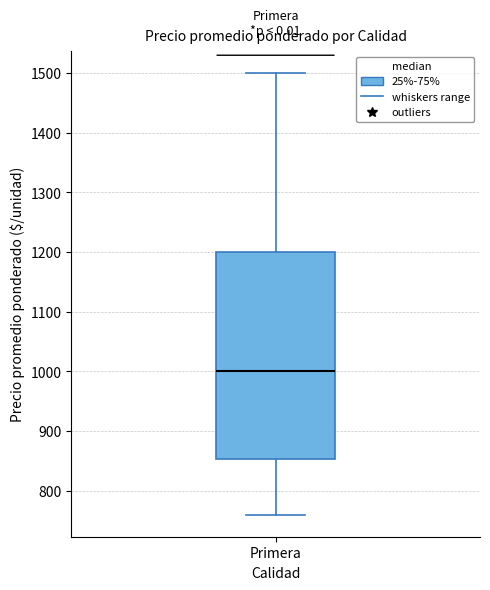

Transcribe this box plot: give where the median line is, the range the box spans, and where the two whiskers end, as read against the y-axis. The values are not printed on the chart, so give them approximately, as read against the axis.

median 1000, box 850 to 1200, whiskers 760 to 1500